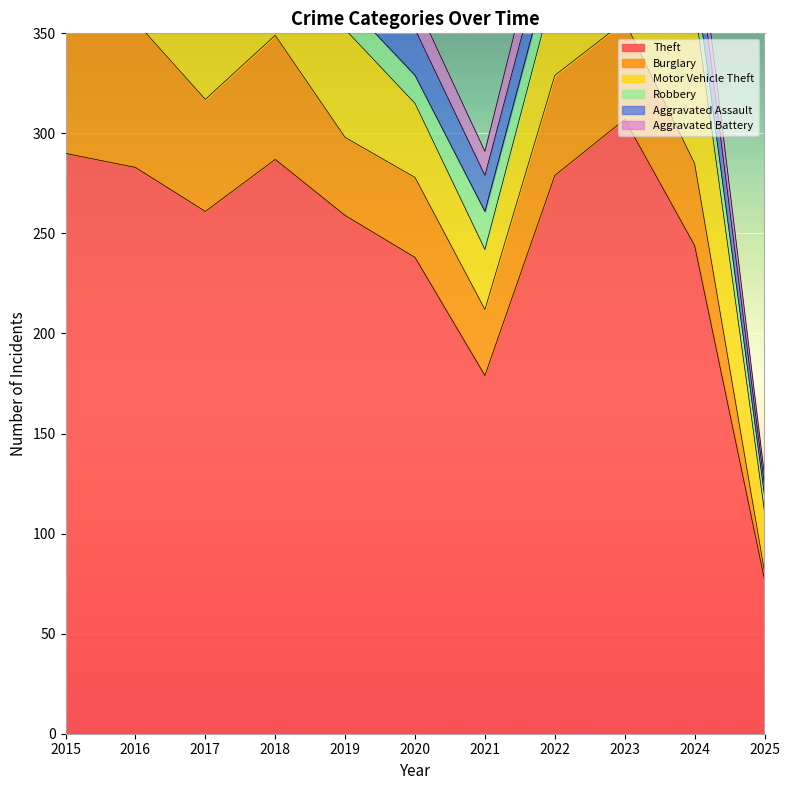

How many interior local valleys does the Burglary series have?

3